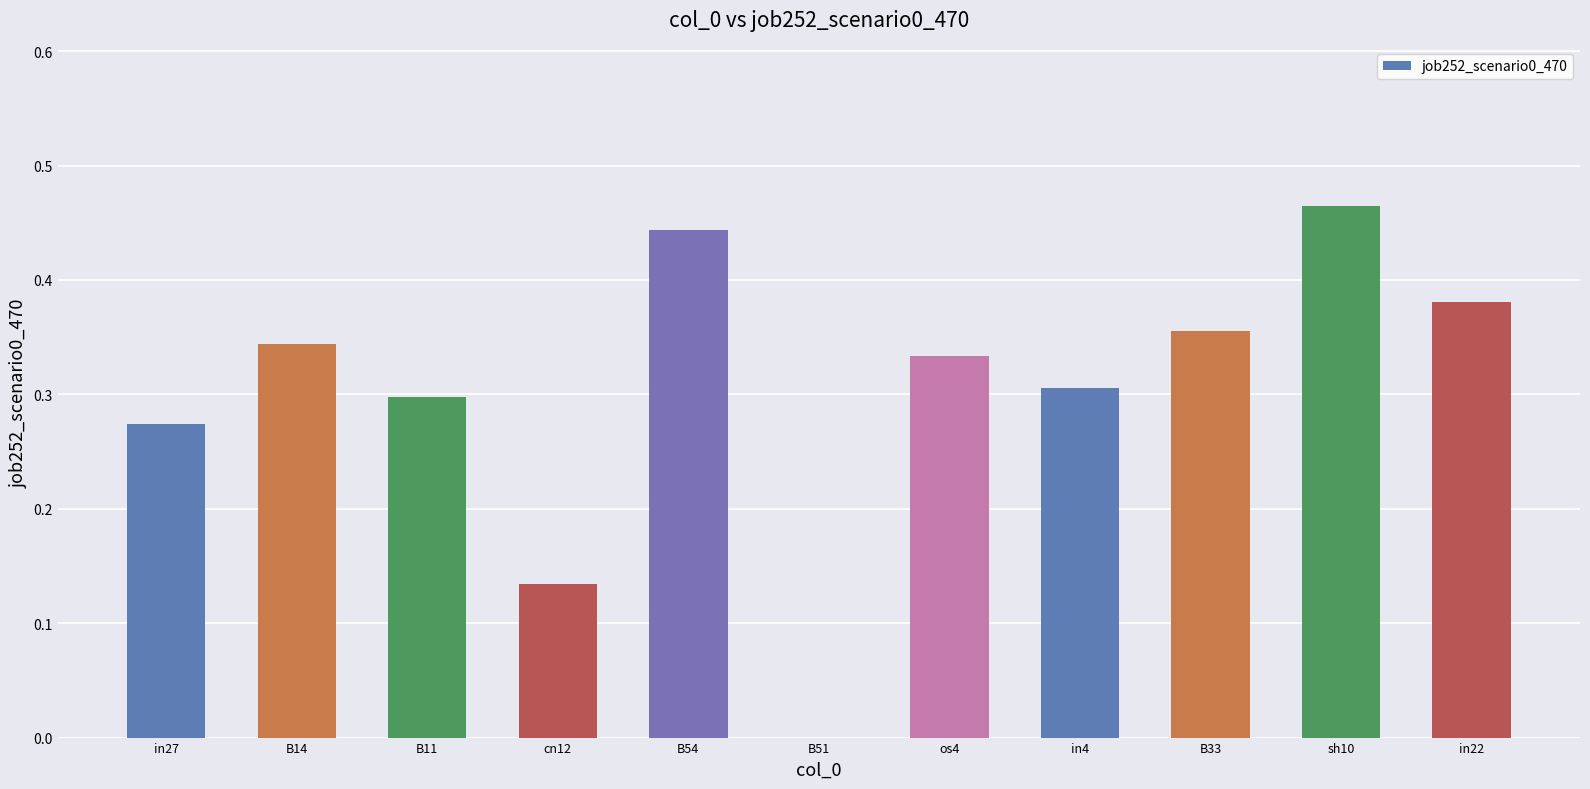

Which label corresponds to the largest value in the chart?

sh10